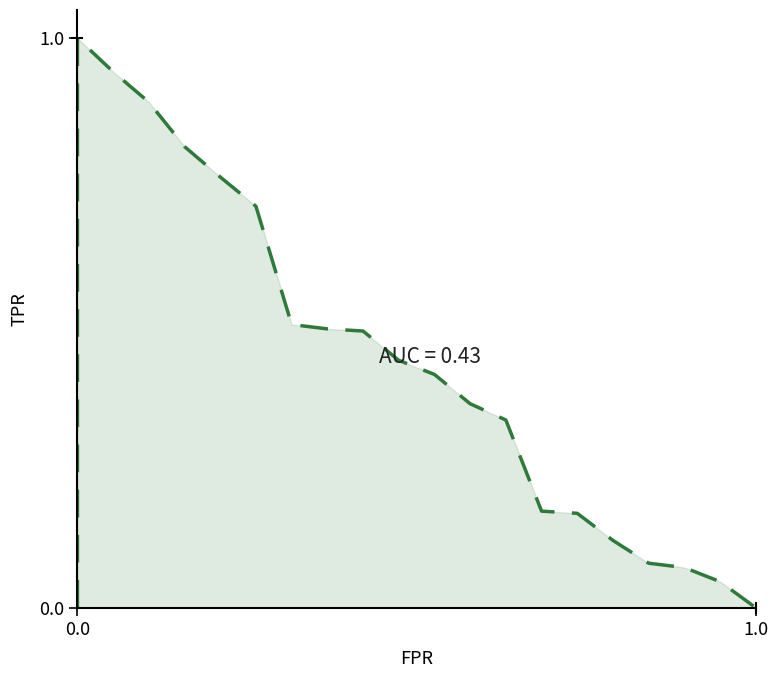

Does the chart display data point markers on the line(s)?

No